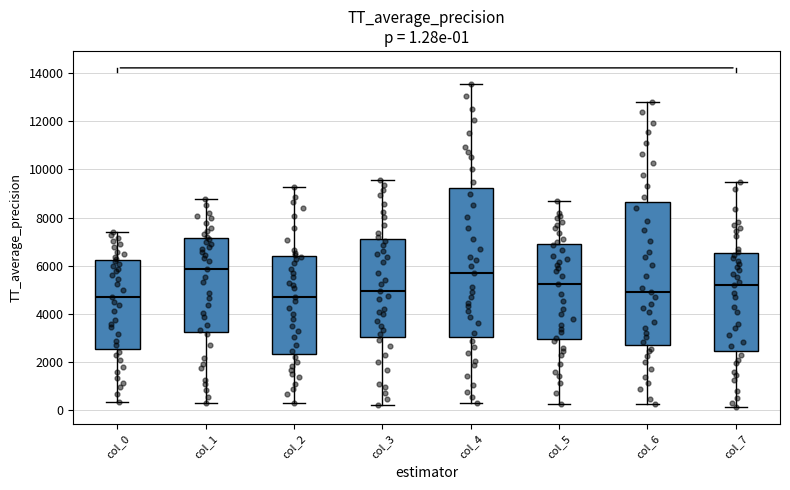

Comparing the boxes themselves (not the whiskers), which one is the tallest?

col_4